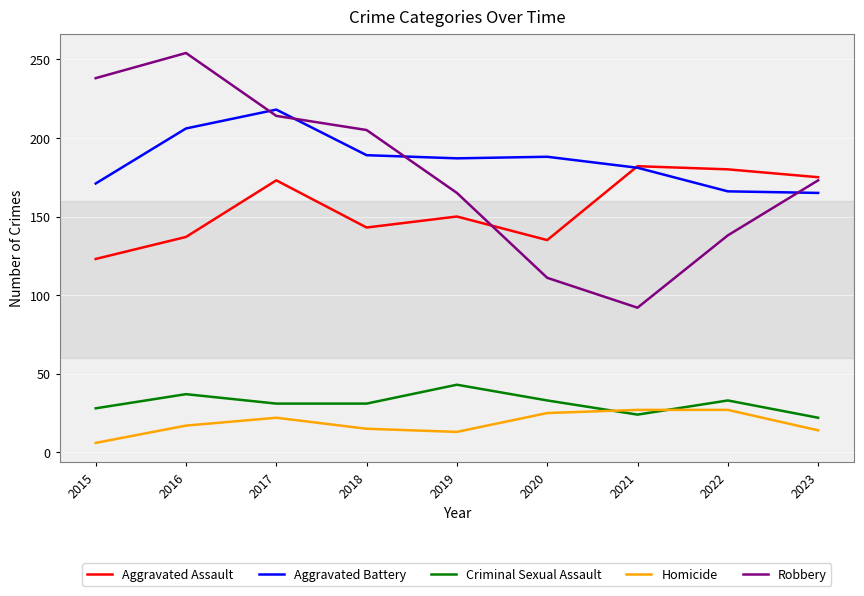

What is the sum of all Aggravated Battery values?

1671